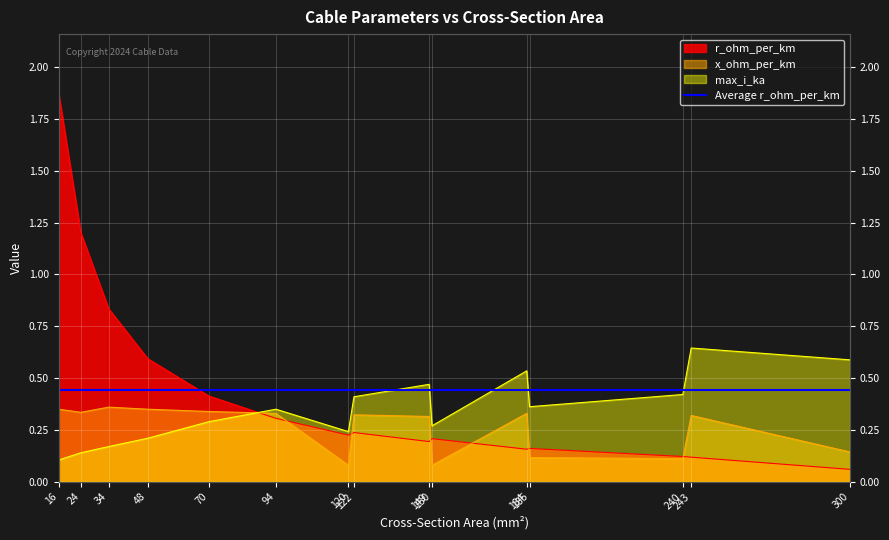

What is the average value of the x_ohm_per_km series?

0.3